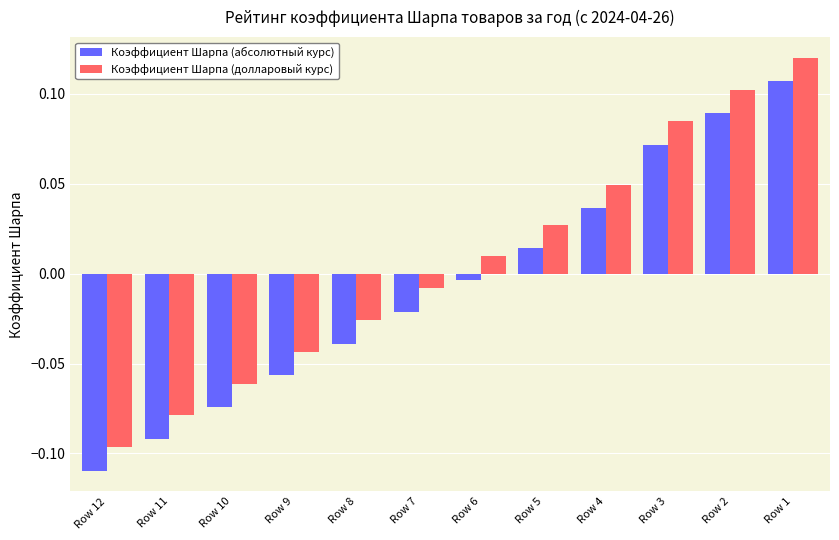

At how many categories does at least one series exceed 0?

6